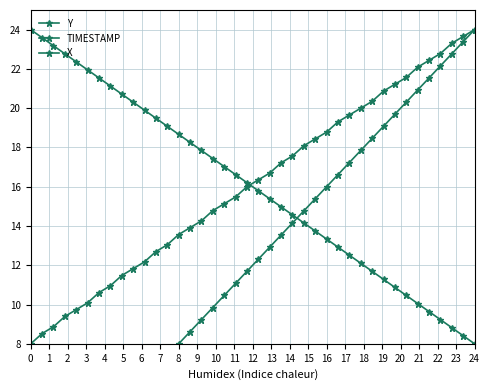

The Y series shows 4.2 at 19. True or false?

False